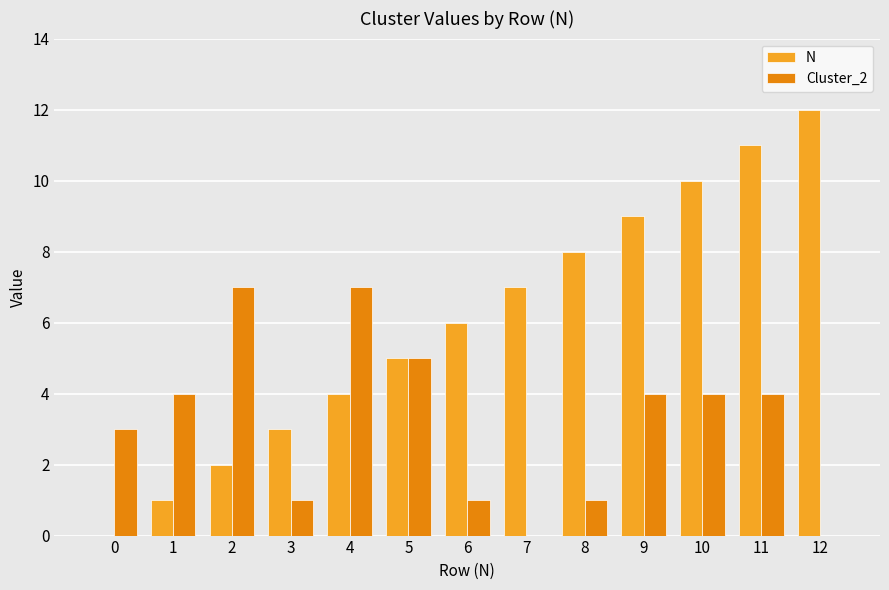

Are the bars horizontal?

No